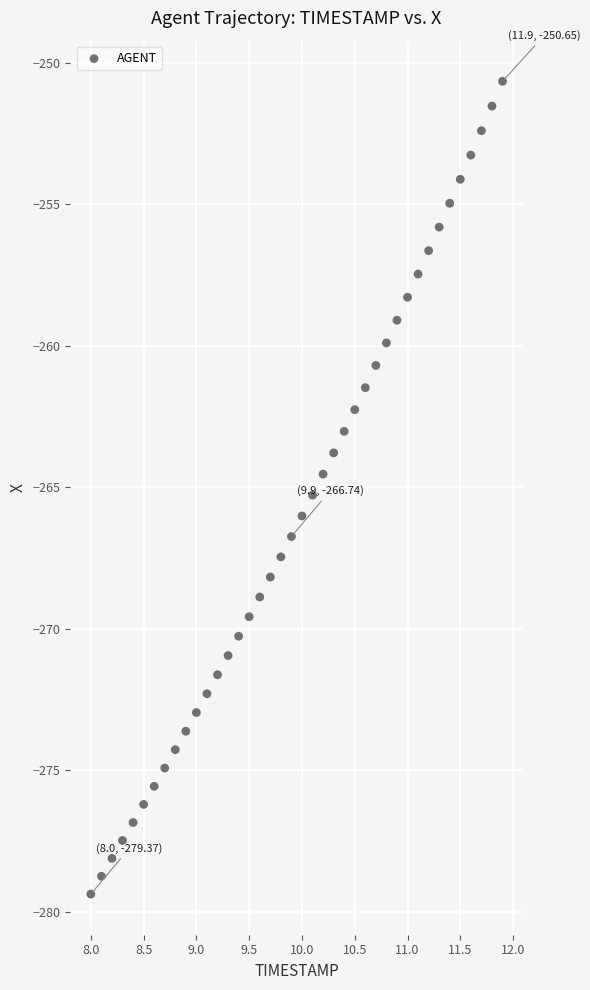

What is the range of Y values (max minus min)?

28.7